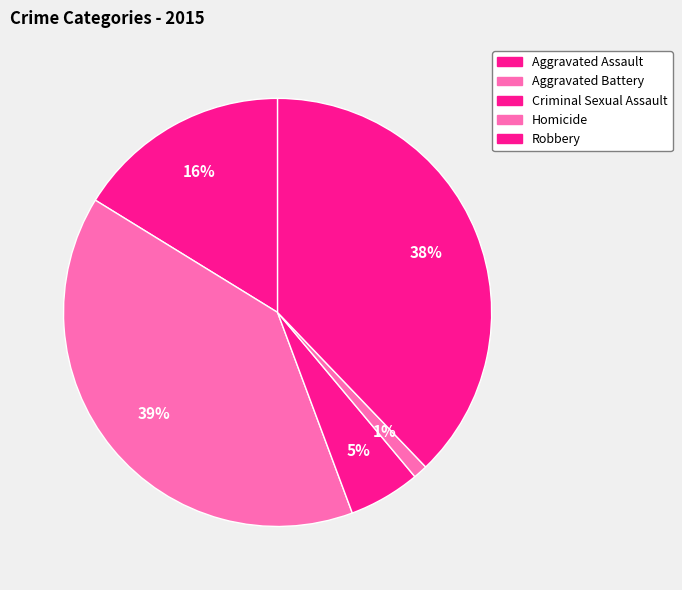

Which slice is the largest?

Aggravated Battery